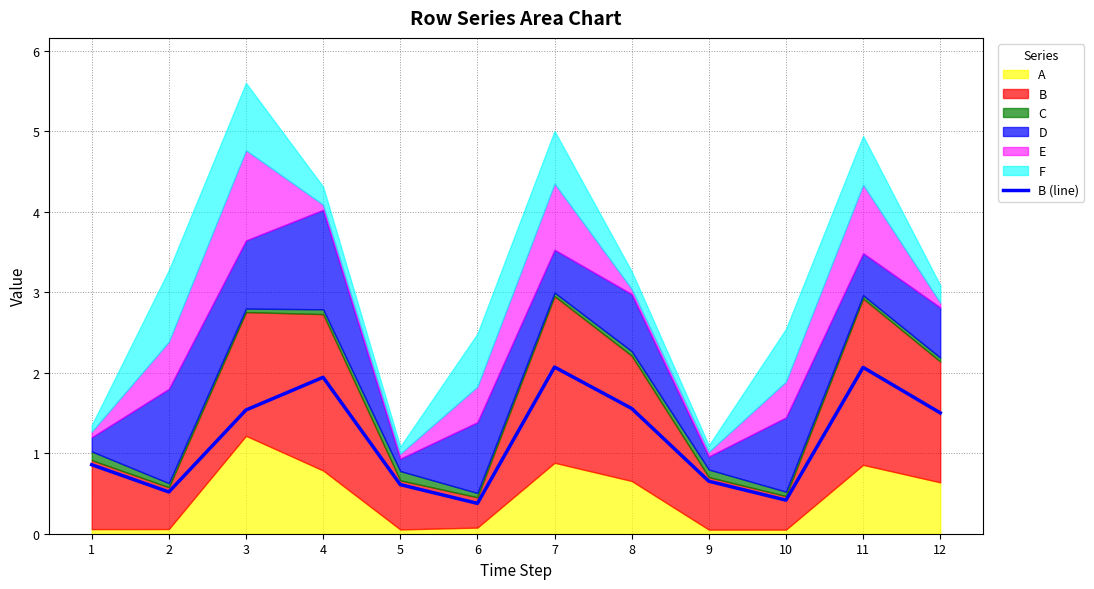

Reading left to right, list all the values displayed in this chart.

0.9	0.5	1.5	1.9	0.6	0.4	2.1	1.6	0.7	0.4	2.1	1.5